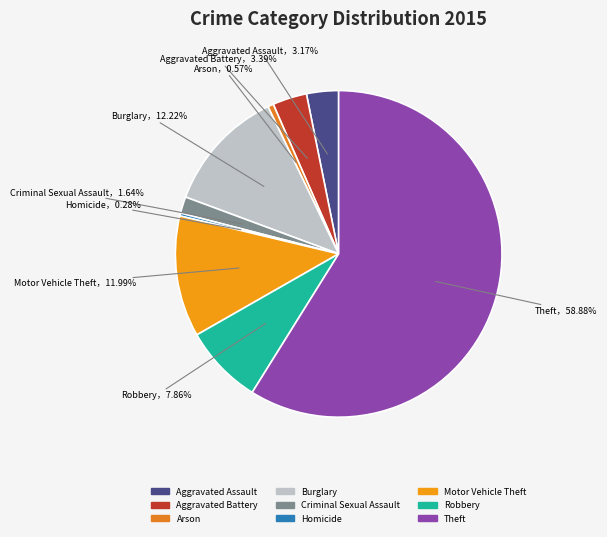

Approximately how many times larger is the value at Robbery compared to Theft?

0.1